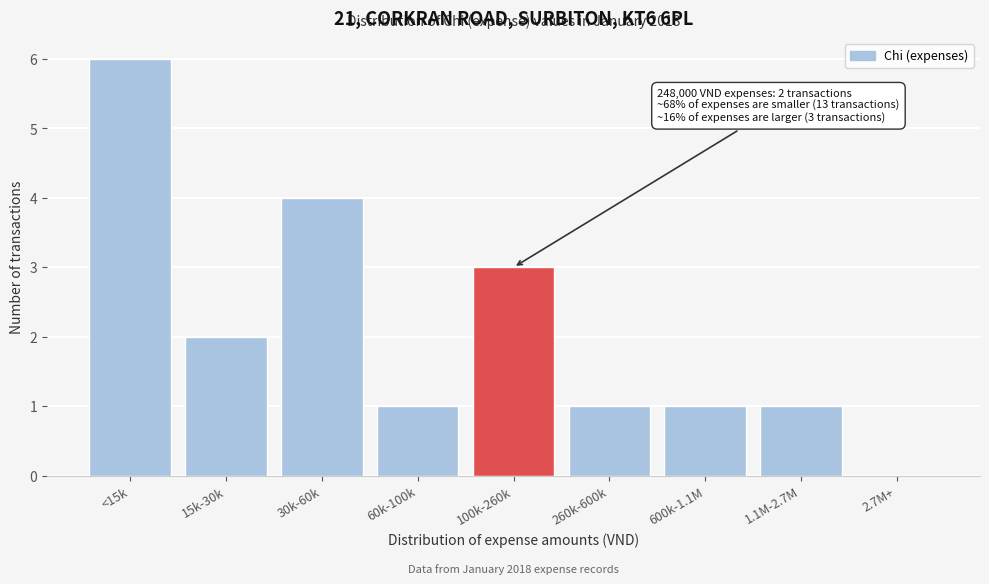

Reading right to left, what are all the values shown in this chart?

2.7M+=0	1.1M-2.7M=1	600k-1.1M=1	260k-600k=1	100k-260k=3	60k-100k=1	30k-60k=4	15k-30k=2	<15k=6